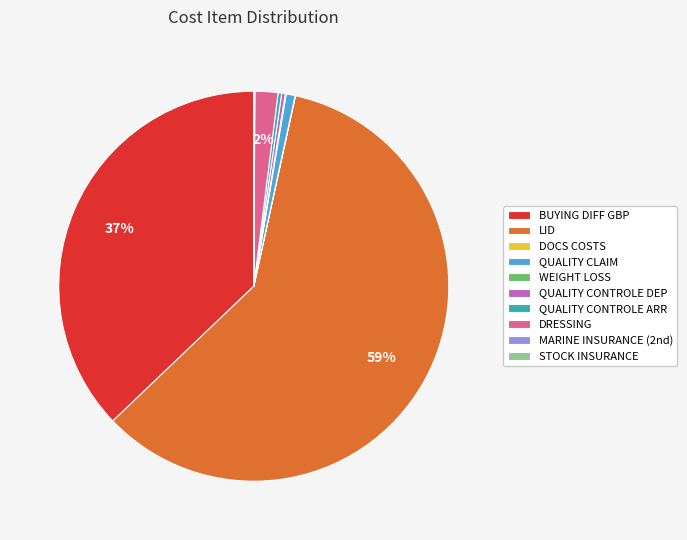

True or false: QUALITY CLAIM accounts for 1% of the total.

True